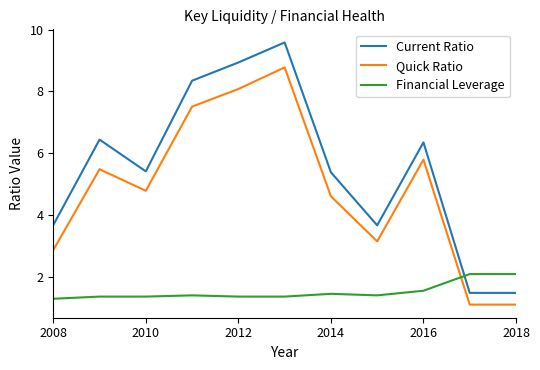

What is the maximum value shown in the chart?

9.6